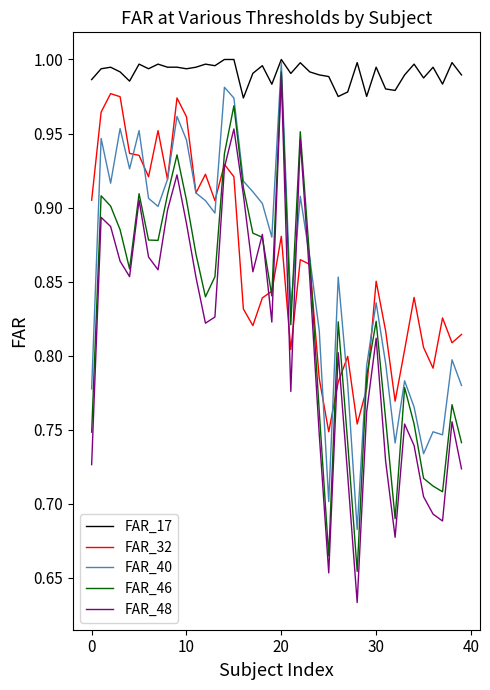

Which series has the widest spread of values?

FAR_48